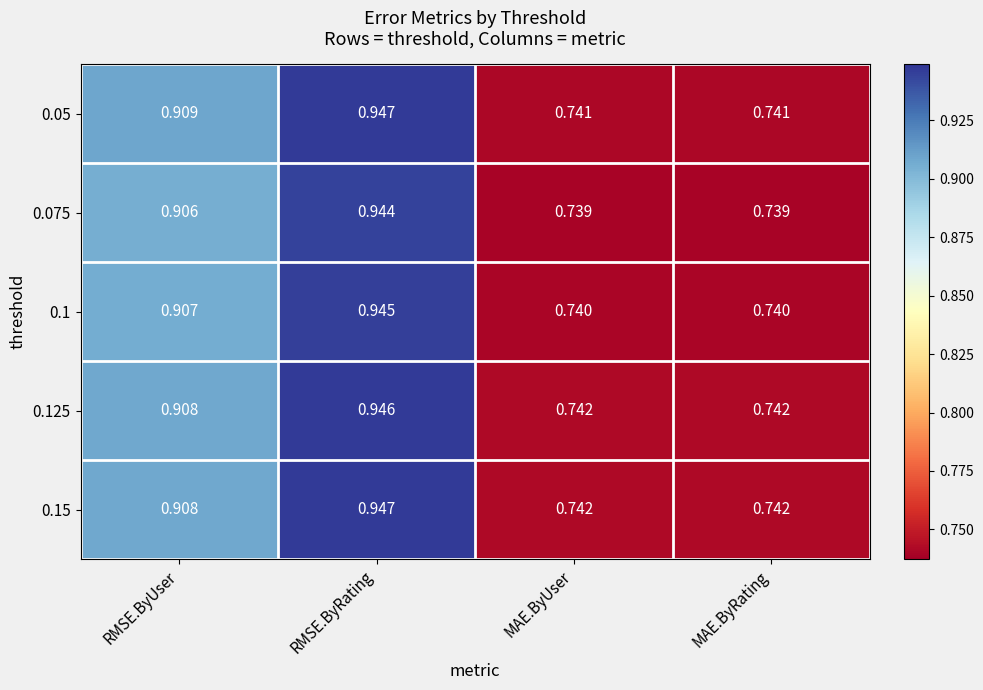

At which category is the sum across all series the highest?

RMSE.ByRating